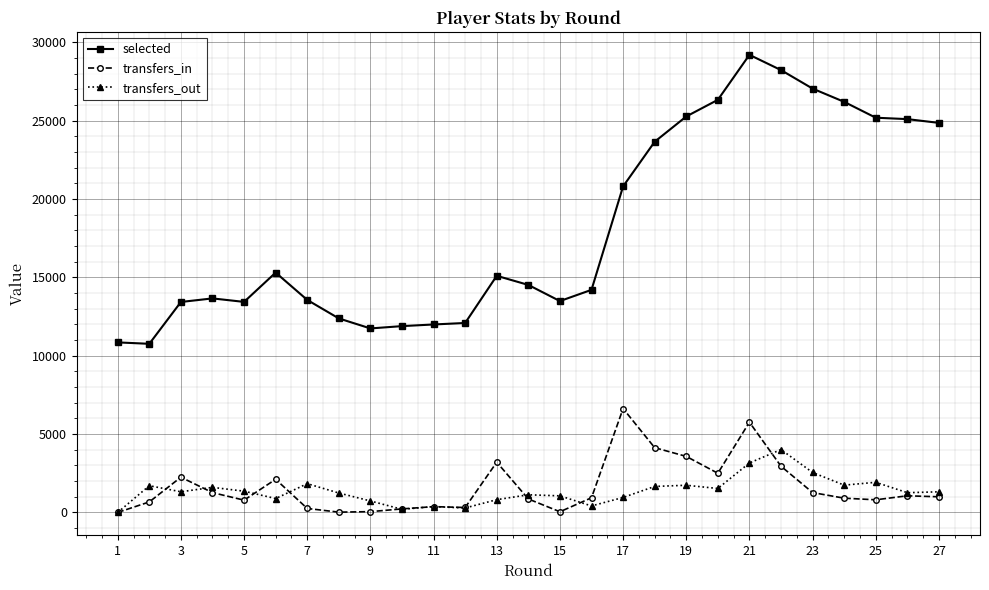

Which series ends up on top after the final intersection of transfers_in and transfers_out?

transfers_out